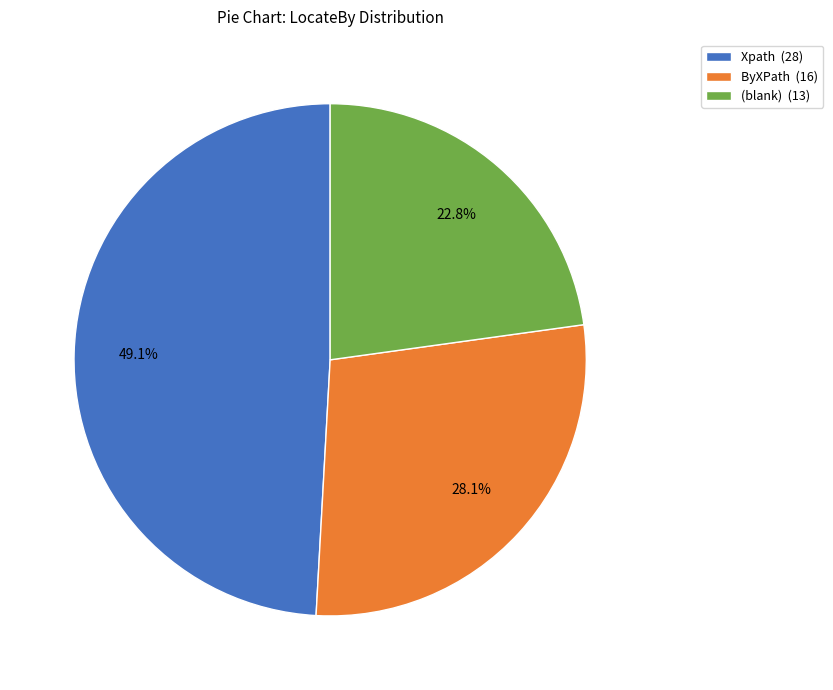

Which category has the biggest portion of the pie?

Xpath (28)